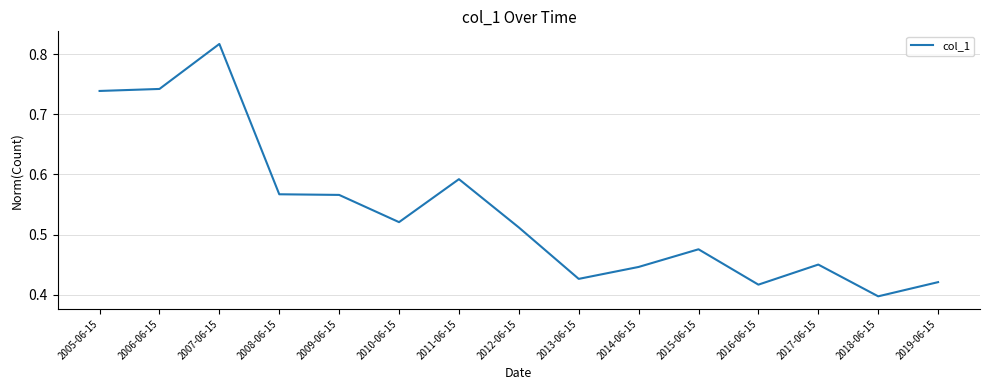

The chart shows a value of 0.2 at 2014-06-15. True or false?

False